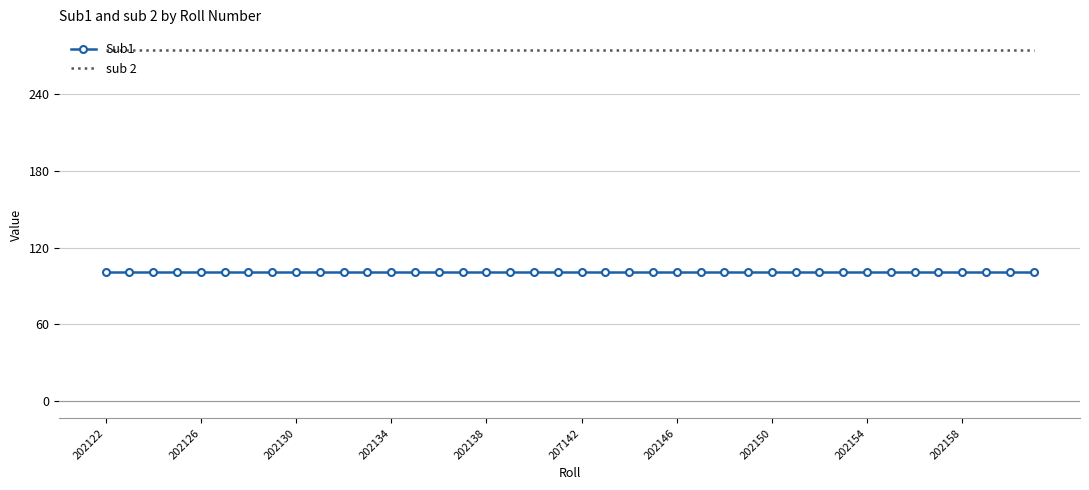

List the series in order of their peak value, highest first.

sub 2, Sub1